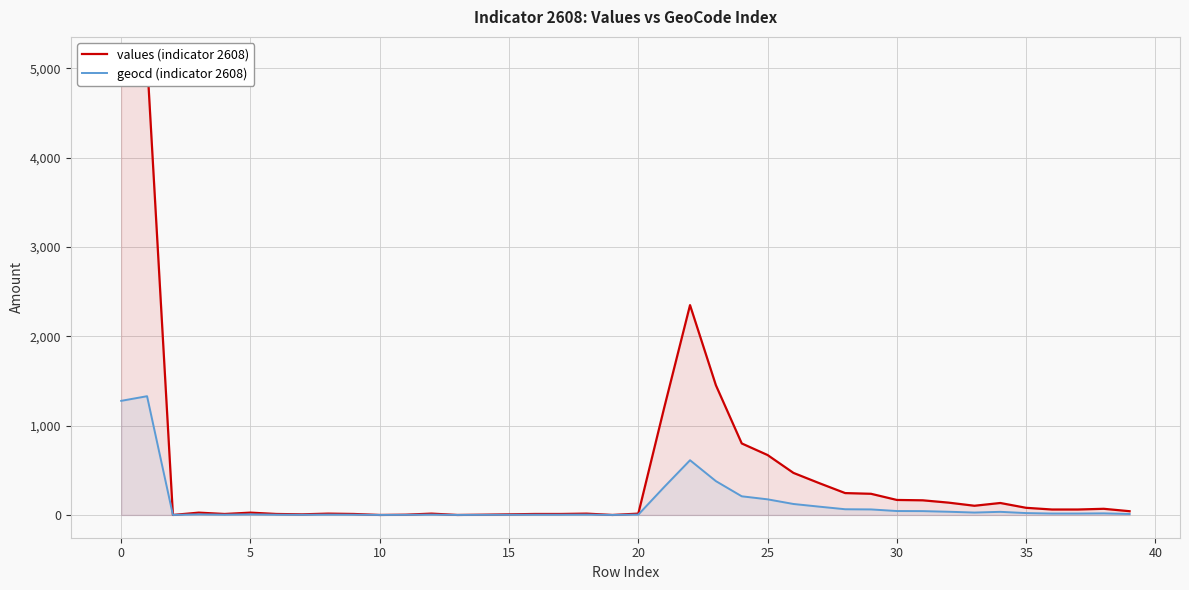

What is the maximum value for values (indicator 2608)?

5099